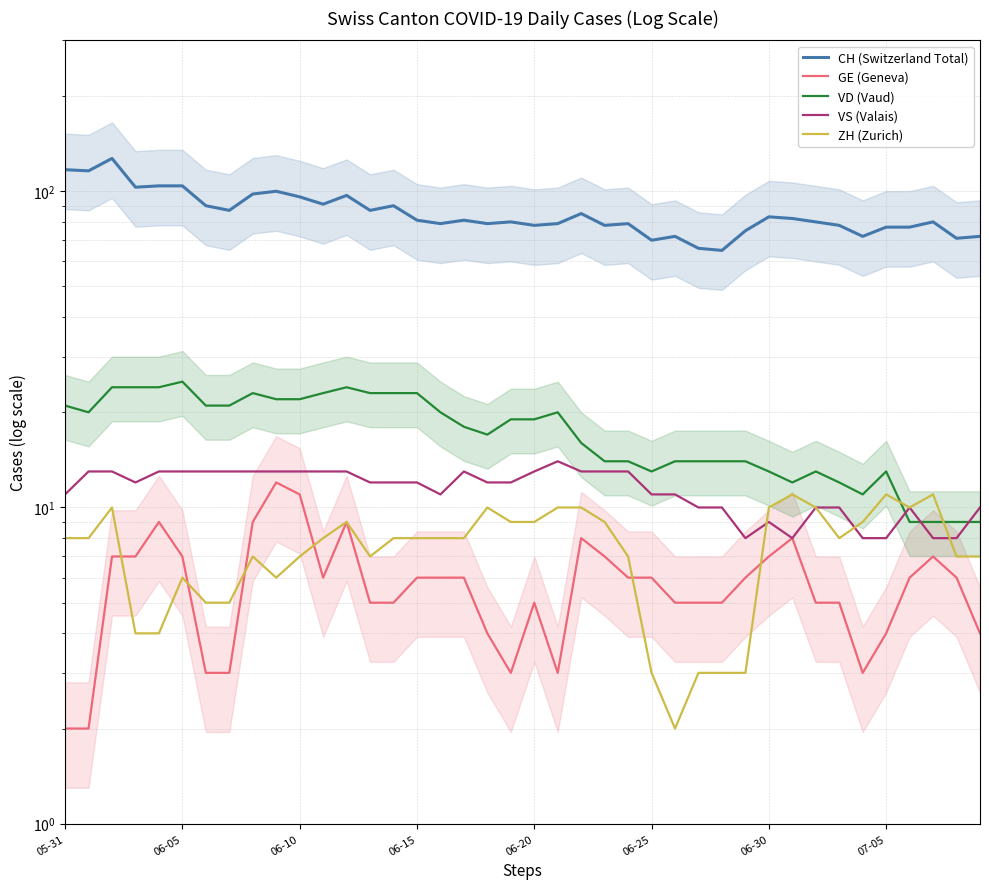

Between 13 and 22, which is larger?

13